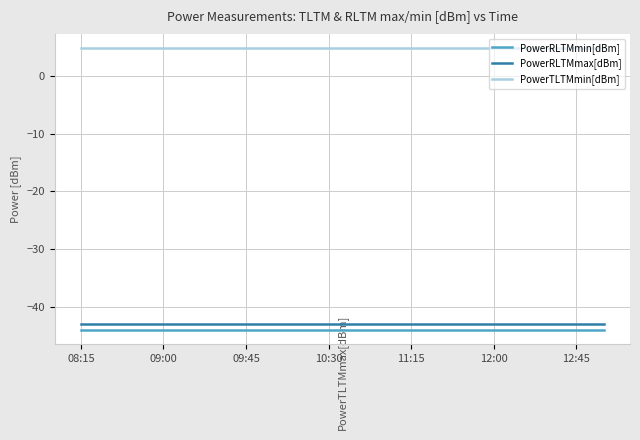

What is the greatest value displayed?

4.8